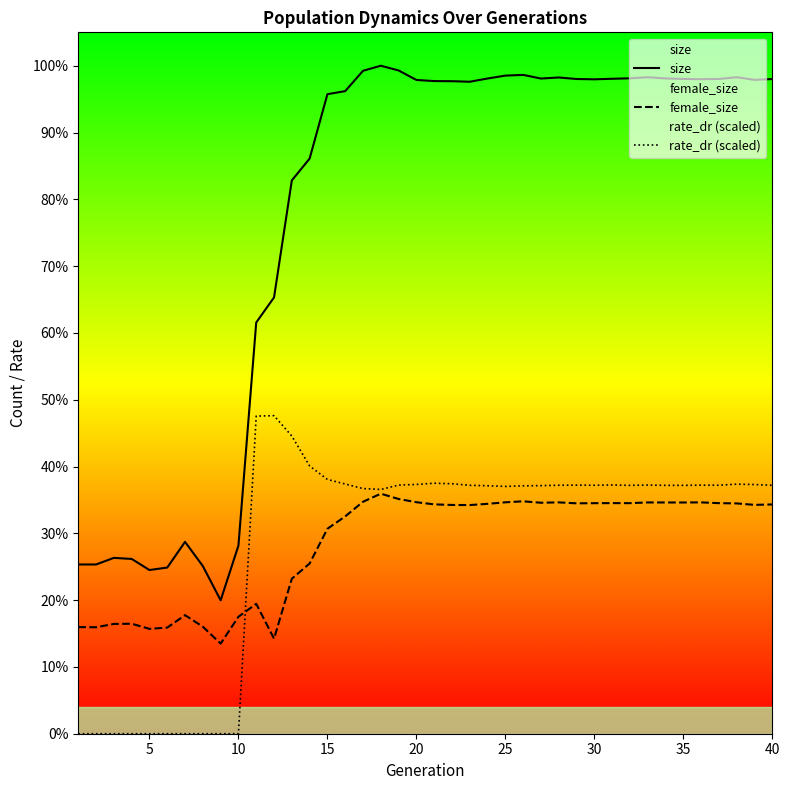

Does the chart display data point markers on the line(s)?

No